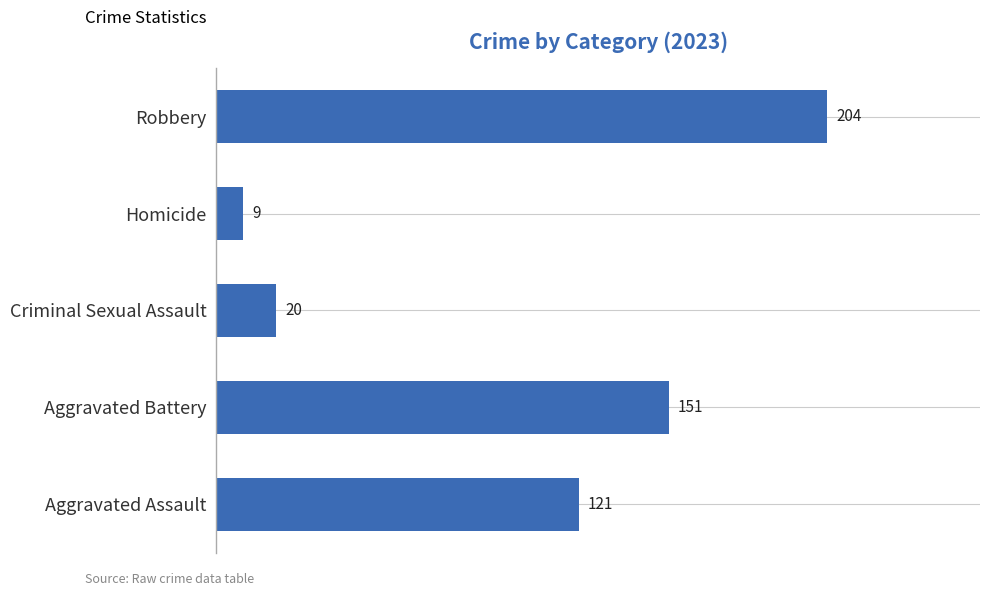

Between Robbery and Aggravated Battery, which is larger?

Robbery